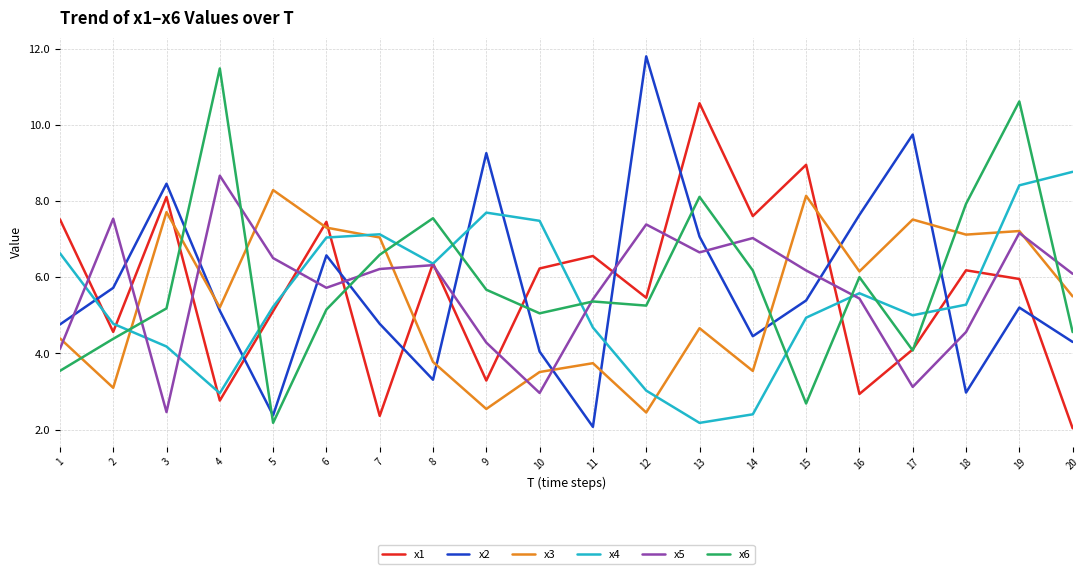

Count the number of data series in this chart.

6